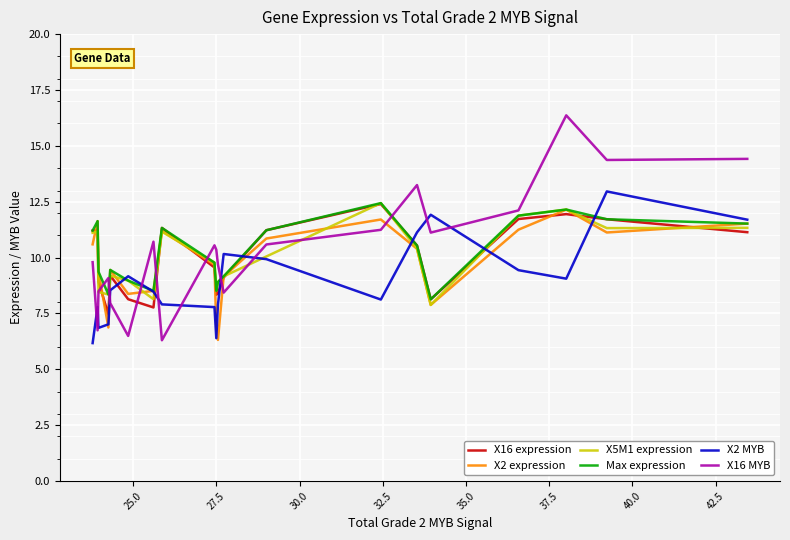

After their last crossing, which series has the higher values: X16 MYB or X2 MYB?

X16 MYB